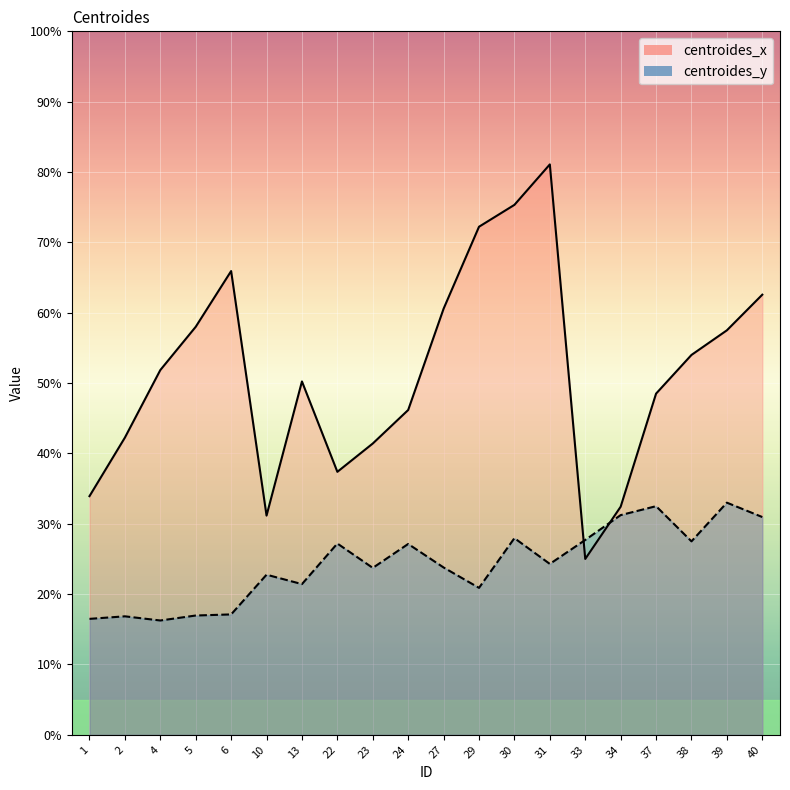

List the series in order of their peak value, lowest first.

centroides_y, centroides_x